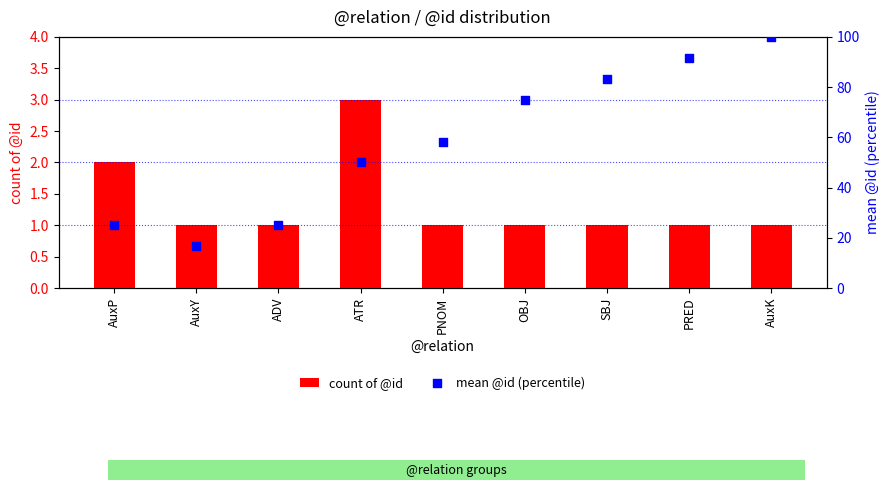

Which series has the largest total across all categories?

mean @id (percentile)